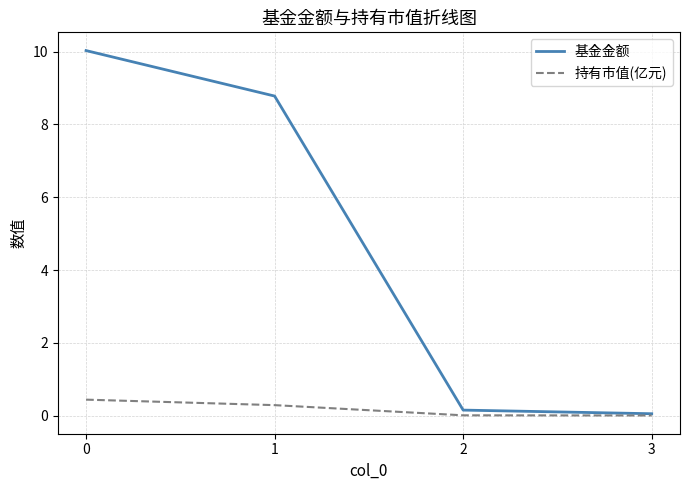

What is the maximum value shown in the chart?

10.0